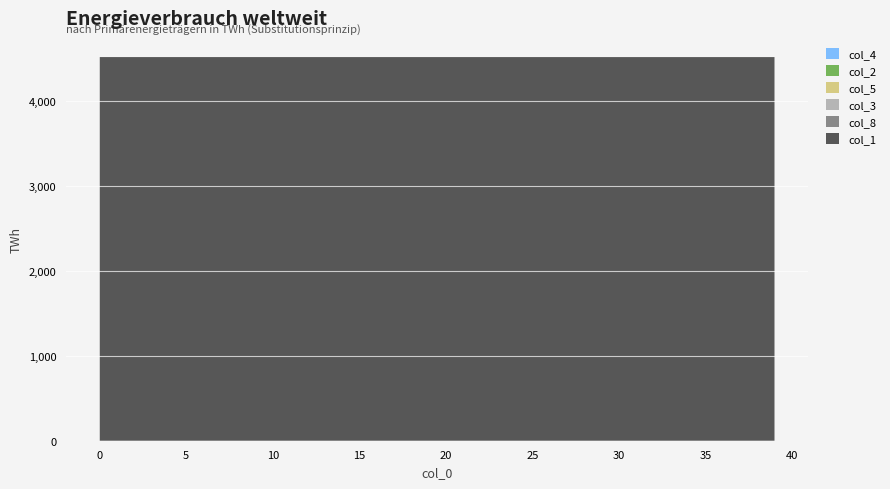

Reading left to right, list all the values displayed in this chart.

col_1: 4513.0	4513.0	4513.0	4513.0	4513.0	4513.0	4513.0	4512.9	4512.9	4512.9	4512.9	4512.9	4512.9	4512.9	4512.9	4512.9	4512.9	4512.9	4512.9	4512.9	4512.9	4512.9	4512.9	4512.9	4512.9	4512.9	4512.9	4512.9	4512.9	4512.9	4512.8	4512.8	4512.8	4512.8	4512.8	4512.8	4512.8	4512.8	4512.8	4512.8
col_8: 0.0	0.0	0.0	0.0	0.0	0.0	0.0	0.0	0.0	0.0	0.0	0.0	0.0	0.0	0.1	0.1	0.1	0.1	0.1	0.1	0.1	0.1	0.1	0.1	0.1	0.1	0.1	0.1	0.1	0.1	0.1	0.1	0.1	0.1	0.1	0.1	0.1	0.2	0.2	0.2
col_3: 0.0	0.0	0.0	0.0	0.0	0.0	0.0	0.0	0.0	0.0	0.0	0.0	0.0	0.0	0.0	0.0	0.0	0.0	0.0	0.0	0.0	0.0	0.0	0.0	0.0	0.0	0.0	0.0	0.0	0.0	0.0	0.0	0.0	0.0	0.0	0.0	0.0	0.0	0.0	0.0
col_5: 0.0	0.0	0.0	0.0	0.0	0.0	0.0	0.0	0.0	0.0	0.0	0.0	0.0	0.0	0.0	0.0	0.0	0.0	0.0	0.0	0.0	0.0	0.0	0.0	0.0	0.0	0.0	0.0	0.0	0.0	0.0	0.0	0.0	0.0	0.0	0.0	0.0	0.0	0.0	0.0
col_2: 0.0	0.0	0.0	0.0	0.0	0.0	0.0	0.0	0.0	0.0	0.0	0.0	0.0	0.0	0.0	0.0	0.0	0.0	0.0	0.0	0.0	0.0	0.0	0.0	0.0	0.0	0.0	0.0	0.0	0.0	0.0	0.0	0.0	0.0	0.0	0.0	0.0	0.0	0.0	0.0
col_4: 0.0	0.0	0.0	0.0	0.0	0.0	0.0	0.0	0.0	0.0	0.0	0.0	0.0	0.0	0.0	0.0	0.0	0.0	0.0	0.0	0.0	0.0	0.0	0.0	0.0	0.0	0.0	0.0	0.0	0.0	0.0	0.0	0.0	0.0	0.0	0.0	0.0	0.0	0.0	0.0